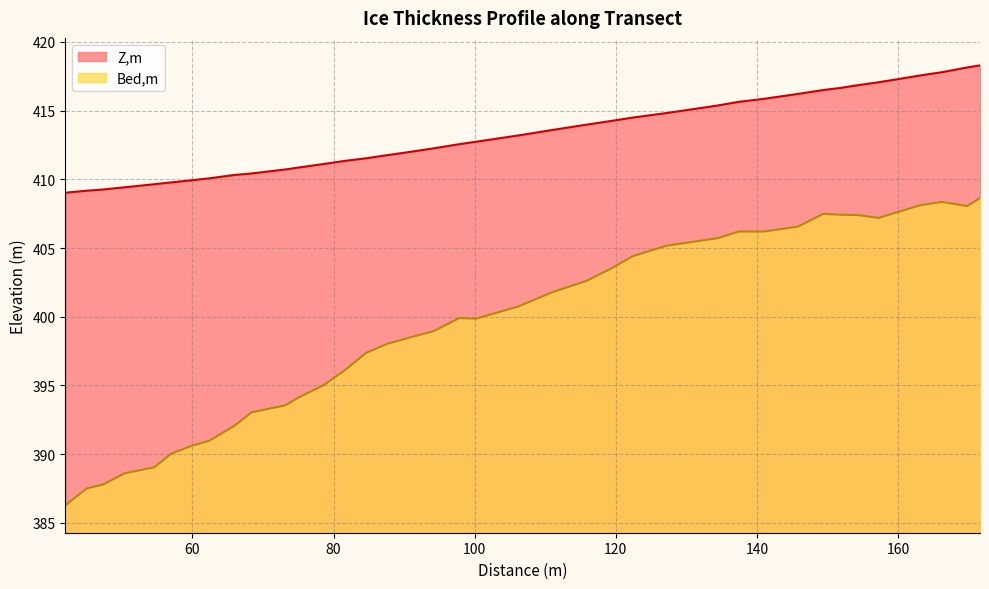

Rank the series by their maximum value, from highest to lowest.

Z,m, Bed,m